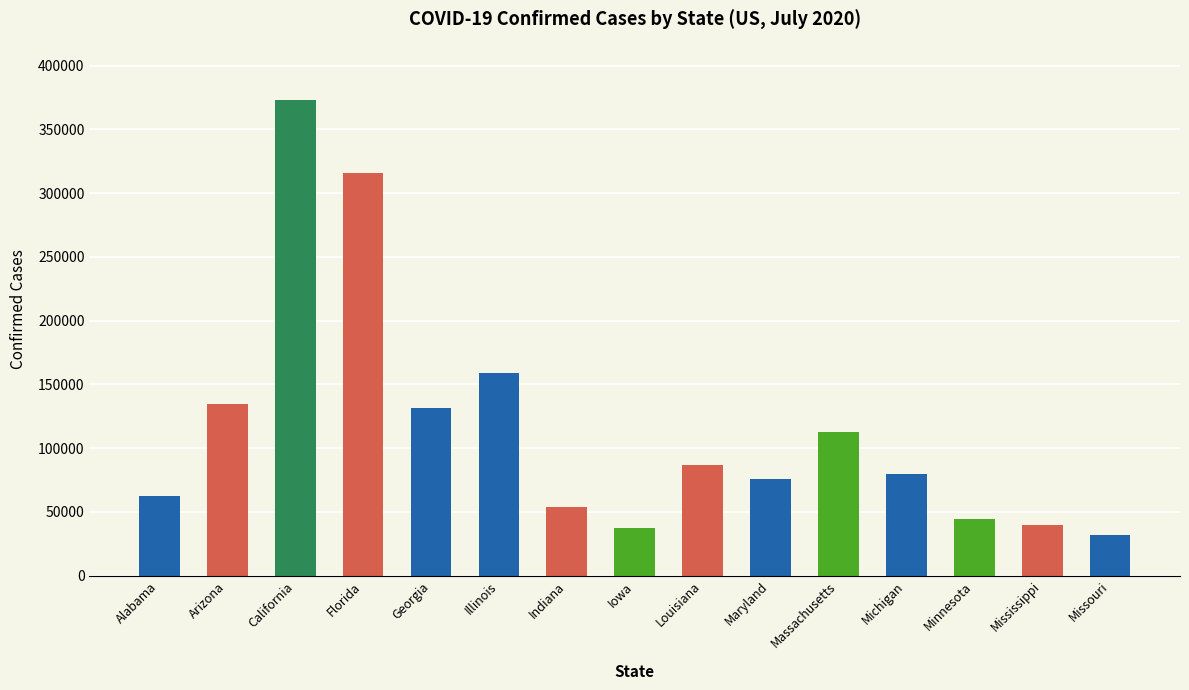

What is the greatest value displayed?

373192